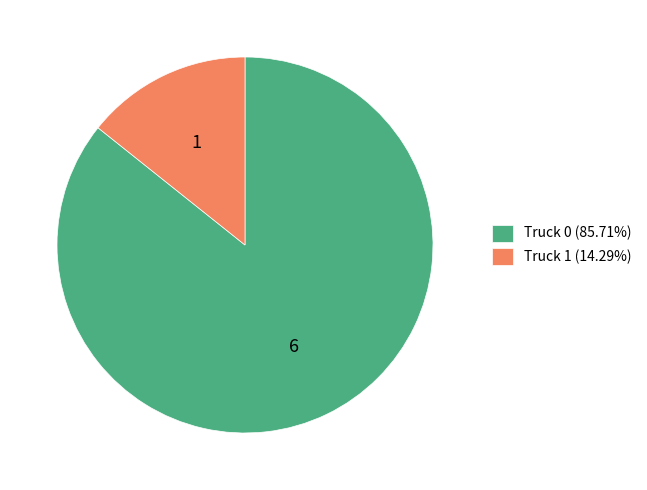

What is the majority slice?

Truck 0